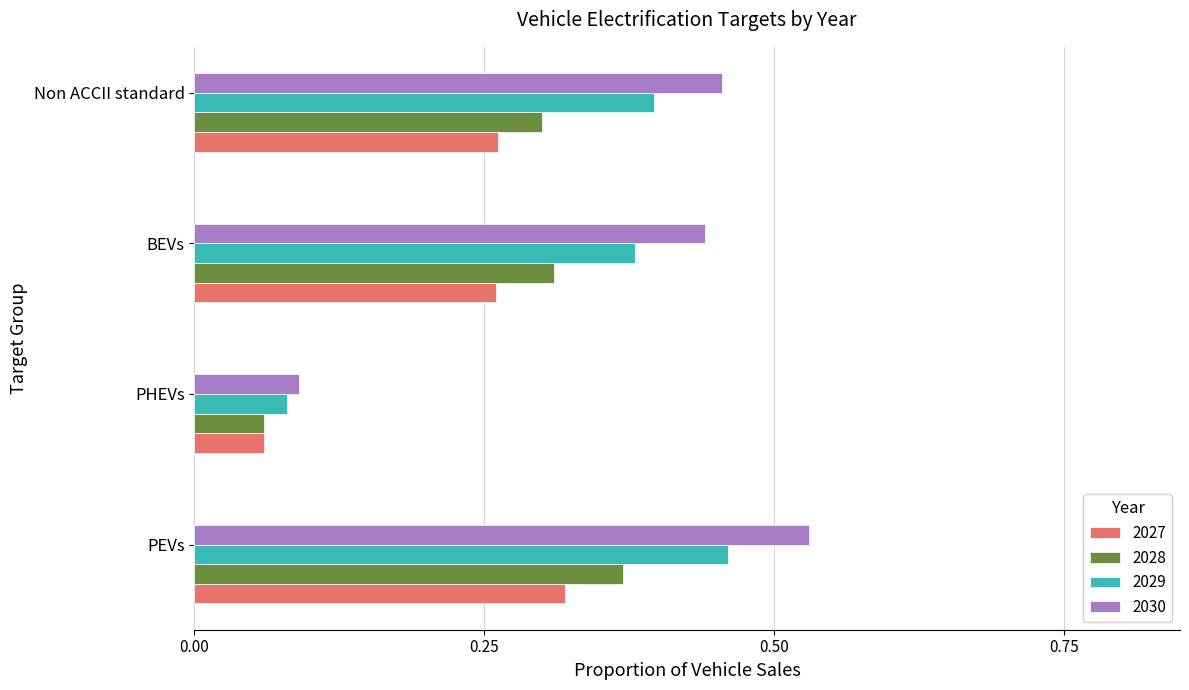

What is the sum of all 2027 values?

0.9